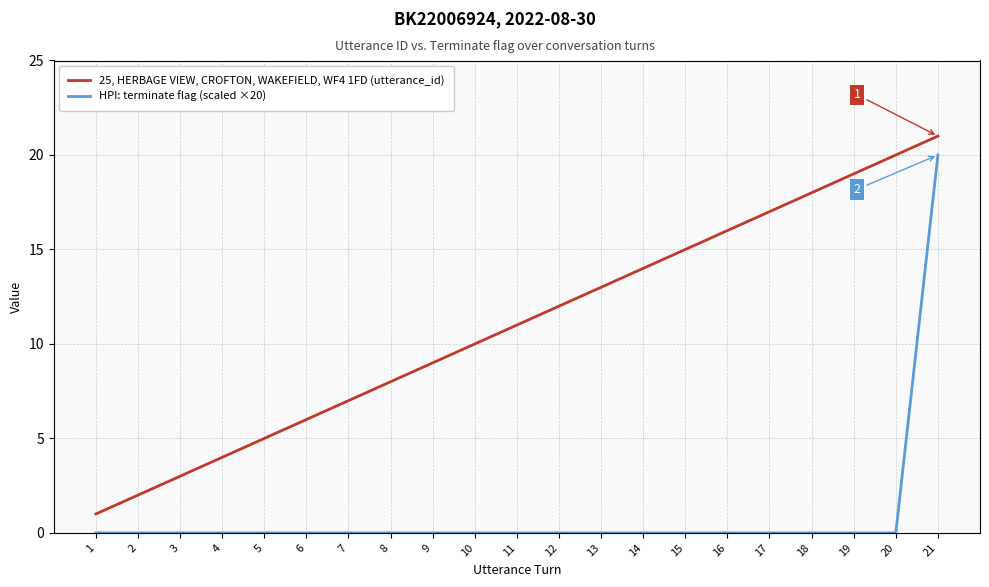

Reading left to right, list all the values displayed in this chart.

25, HERBAGE VIEW, CROFTON, WAKEFIELD, WF4 1FD (utterance_id): 1=1	2=2	3=3	4=4	5=5	6=6	7=7	8=8	9=9	10=10	11=11	12=12	13=13	14=14	15=15	16=16	17=17	18=18	19=19	20=20	21=21
HPI: terminate flag (scaled ×20): 1=0	2=0	3=0	4=0	5=0	6=0	7=0	8=0	9=0	10=0	11=0	12=0	13=0	14=0	15=0	16=0	17=0	18=0	19=0	20=0	21=20